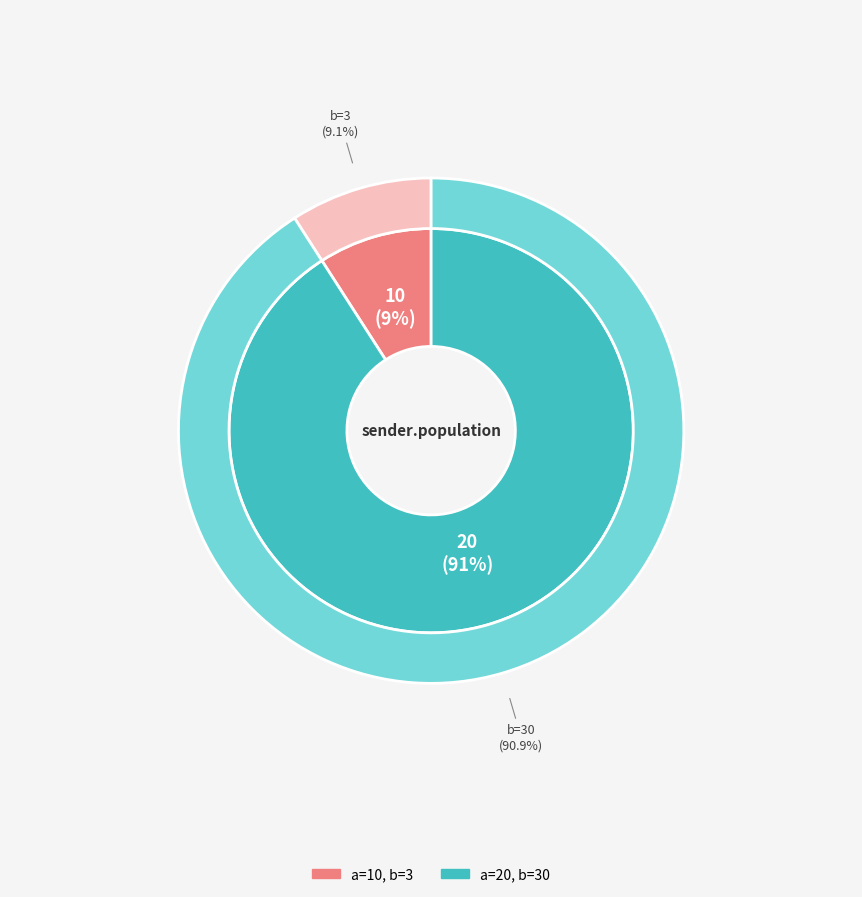

To the nearest percent, what portion does 10 represent?

9%